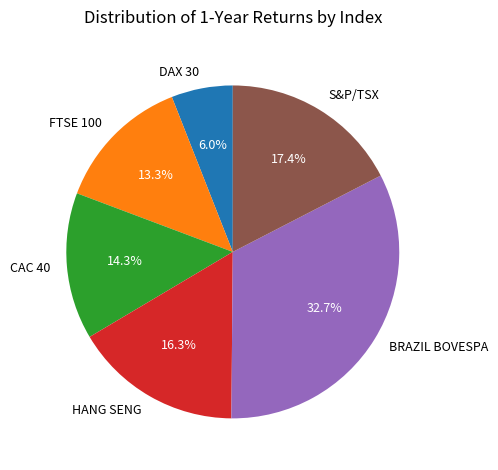

To the nearest percent, what percentage of the pie is S&P/TSX?

17%